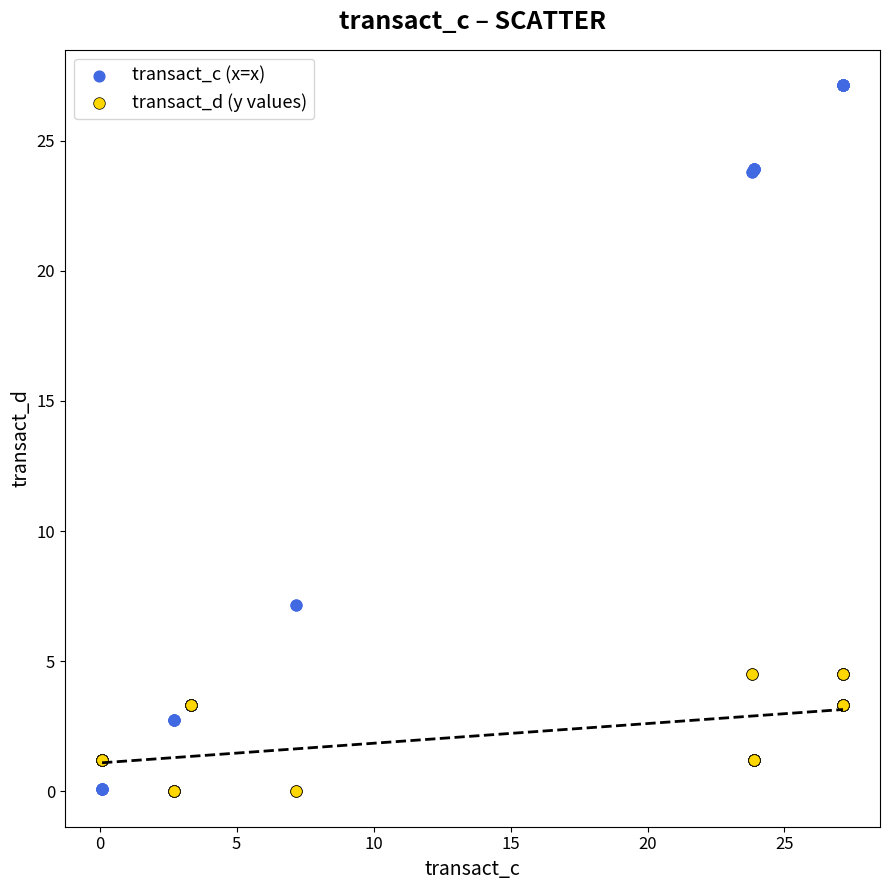

Which series has the largest Y range (max minus min)?

transact_c (x=x)